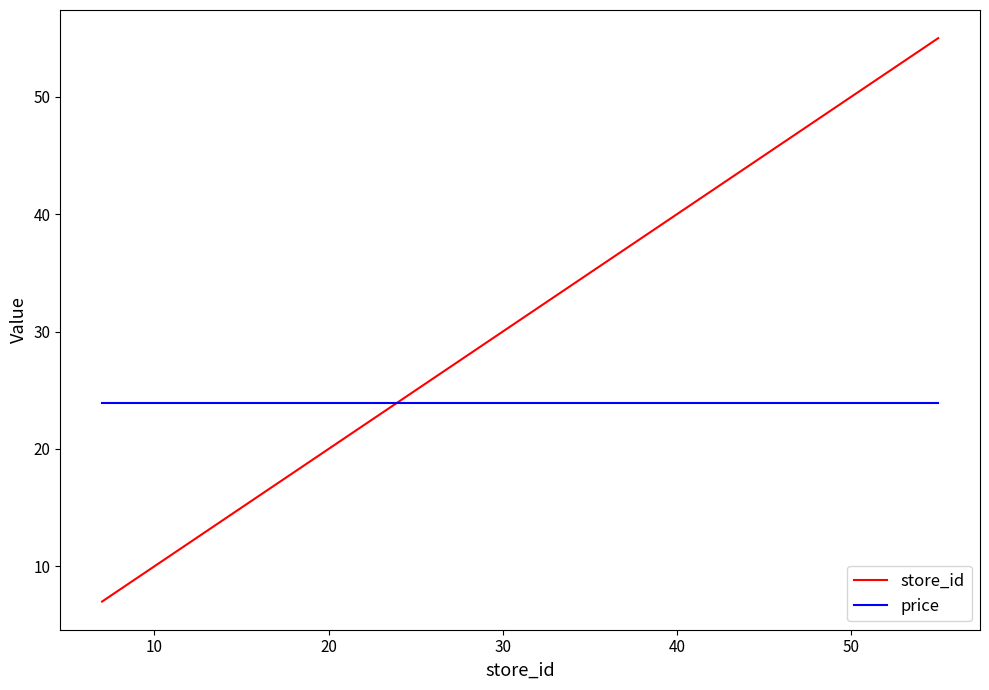

List the series in order of their overall mean, lowest first.

price, store_id